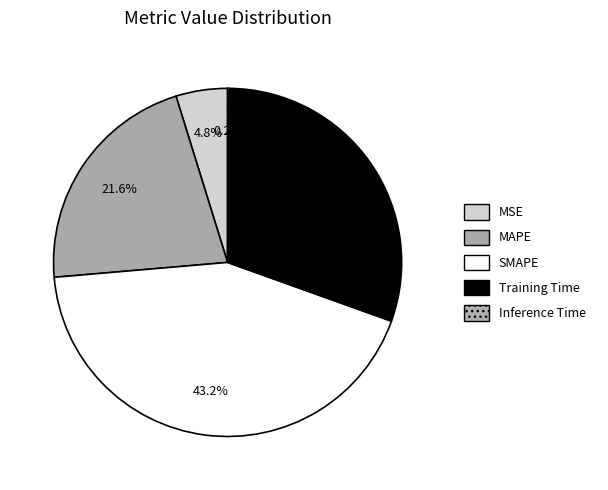

Approximately how many times larger is the value at MSE compared to SMAPE?

0.1